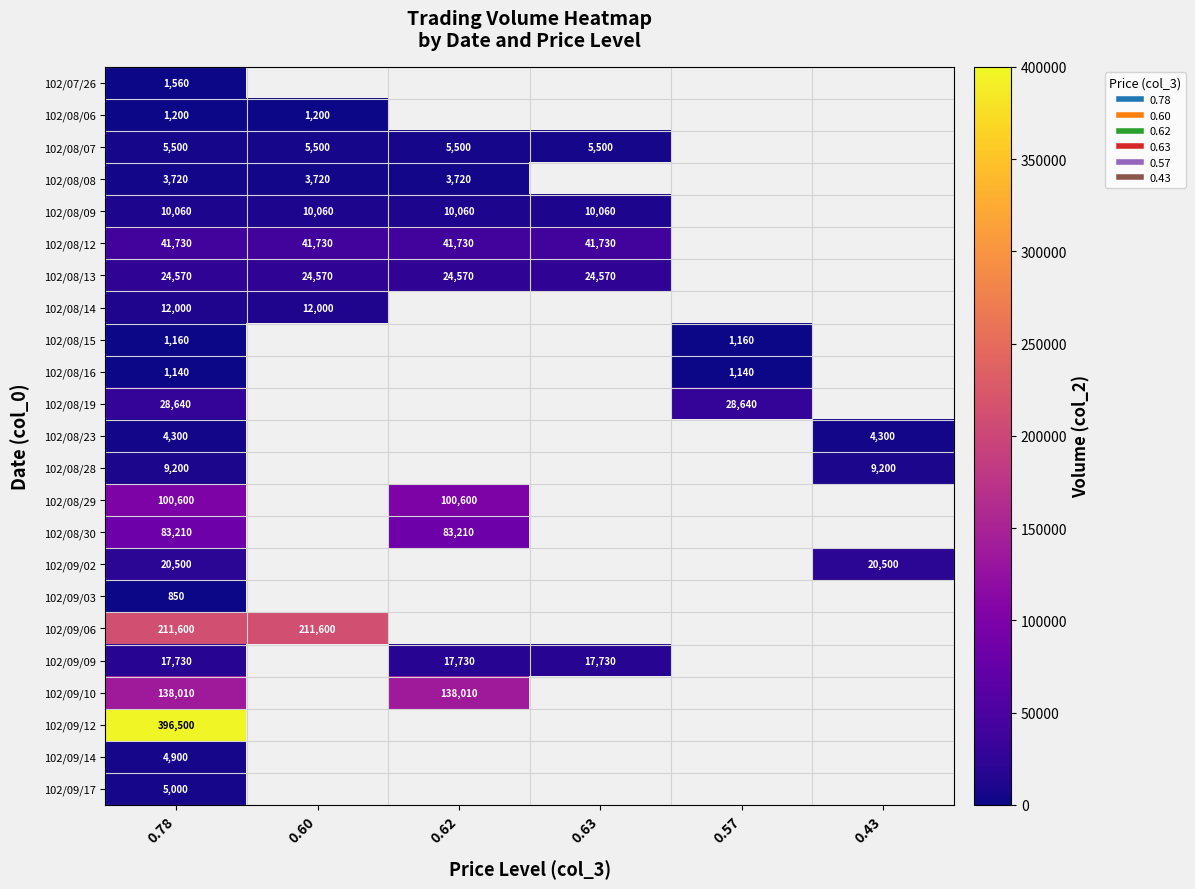

True or false: 102/09/14 has a value of 4900.0 at 0.78.

True